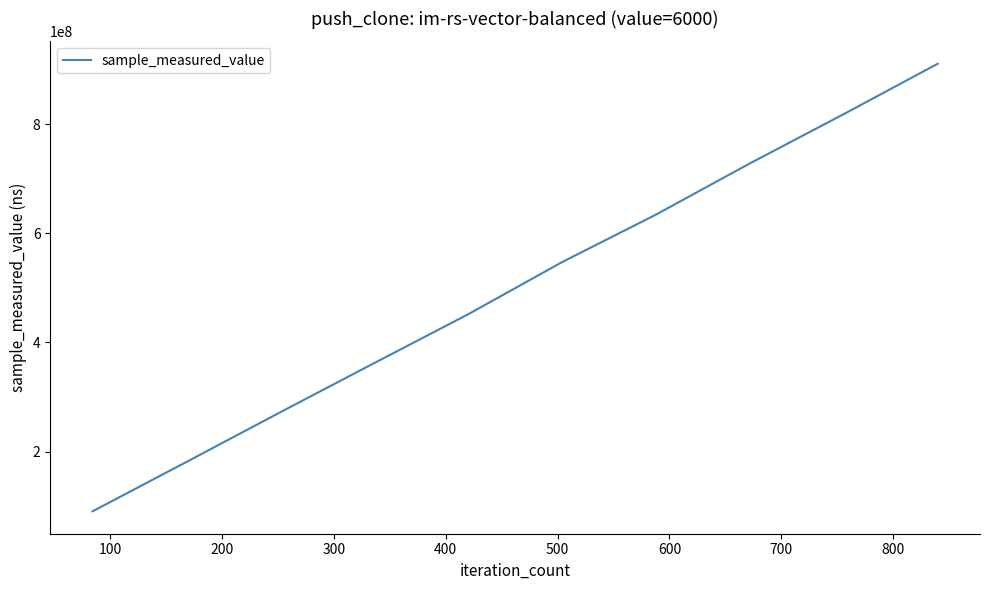

What is the maximum value shown in the chart?

910584492